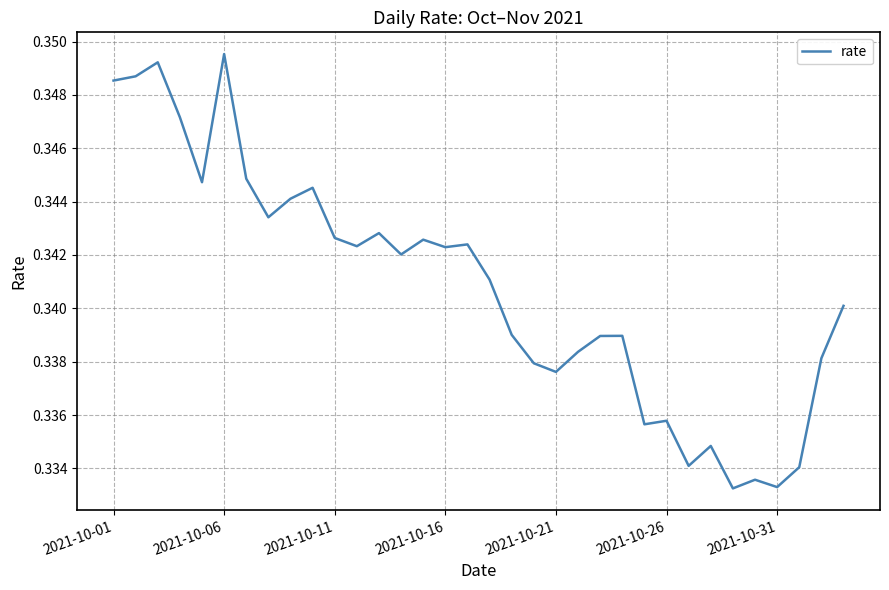

Is it true that the value at 2021-10-01 is 0.5?

False